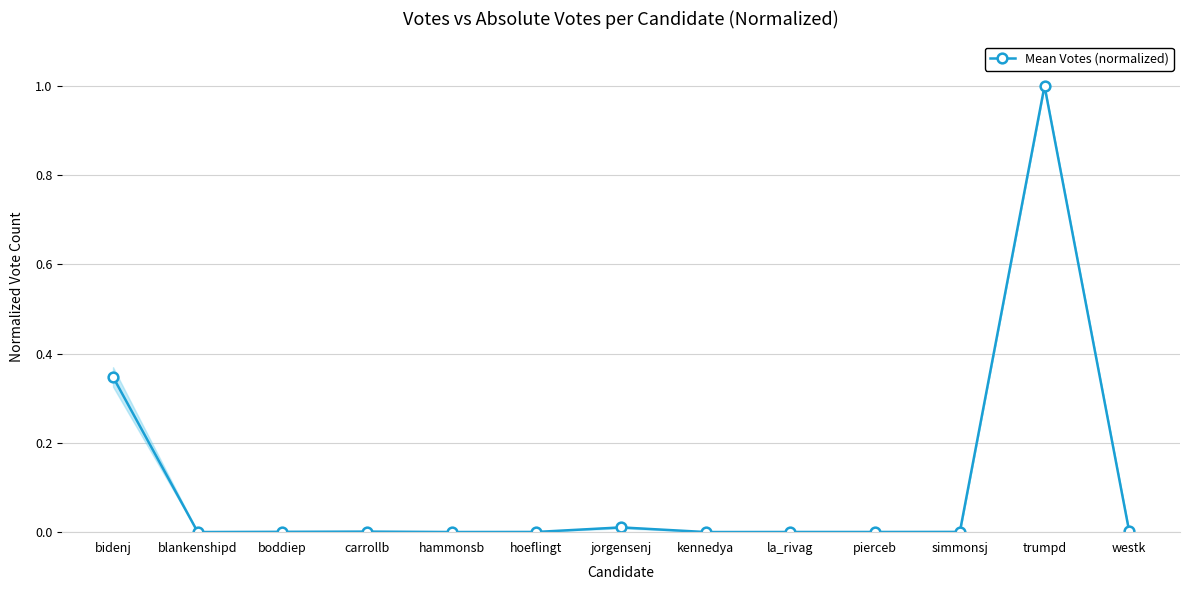

Does the chart have visible grid lines?

Yes